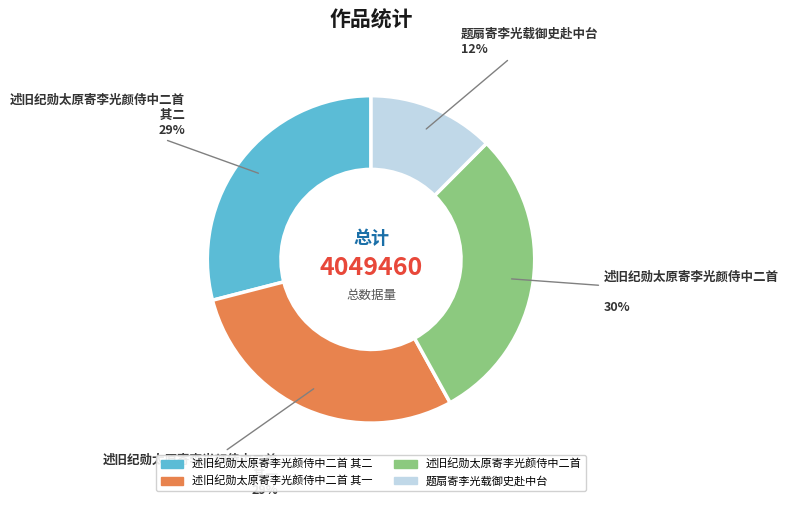

To the nearest percent, what percentage of the pie is 述旧纪勋太原寄李光颜侍中二首 其二?

29%